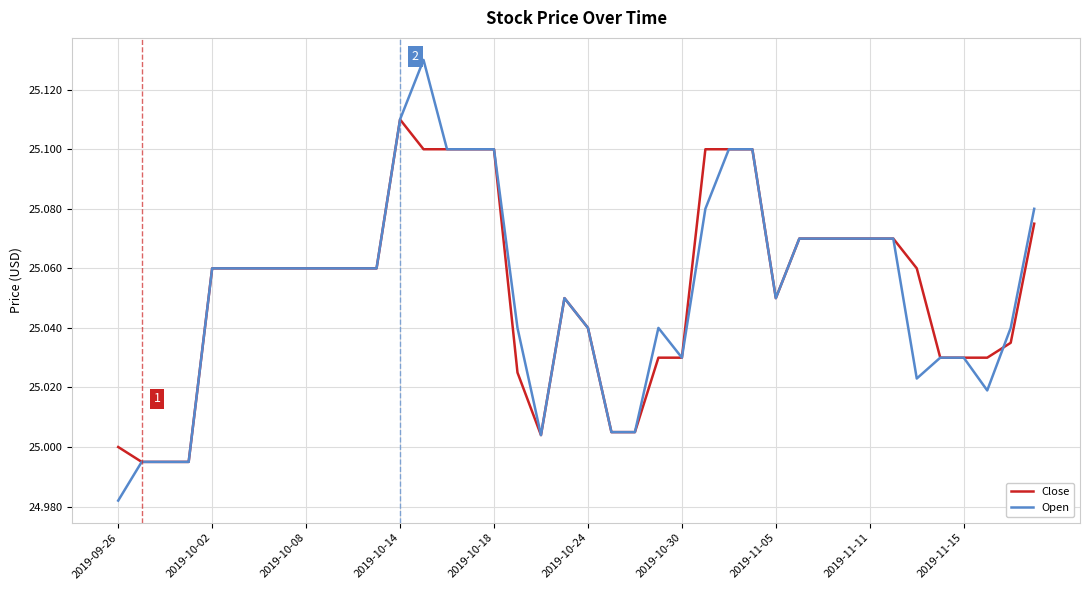

Which series has the widest spread of values?

Open